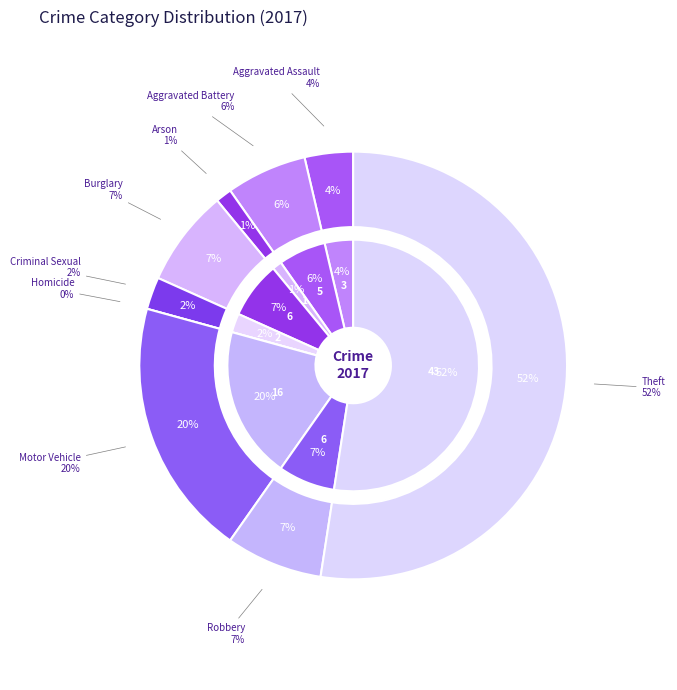

Is there any slice that represents more than half of the pie?

Yes